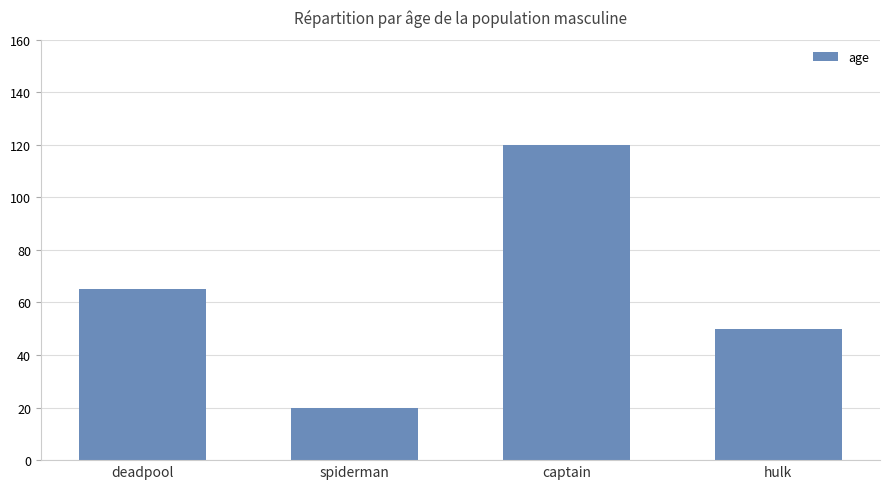

How many bars are there in total?

4